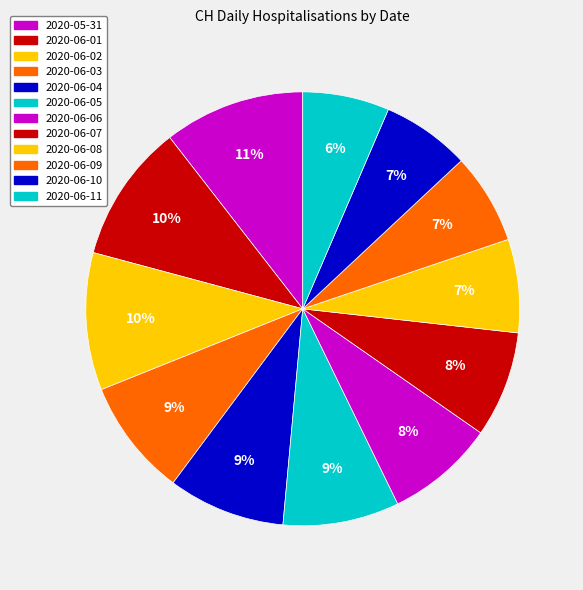

How many segments does this pie chart have?

12